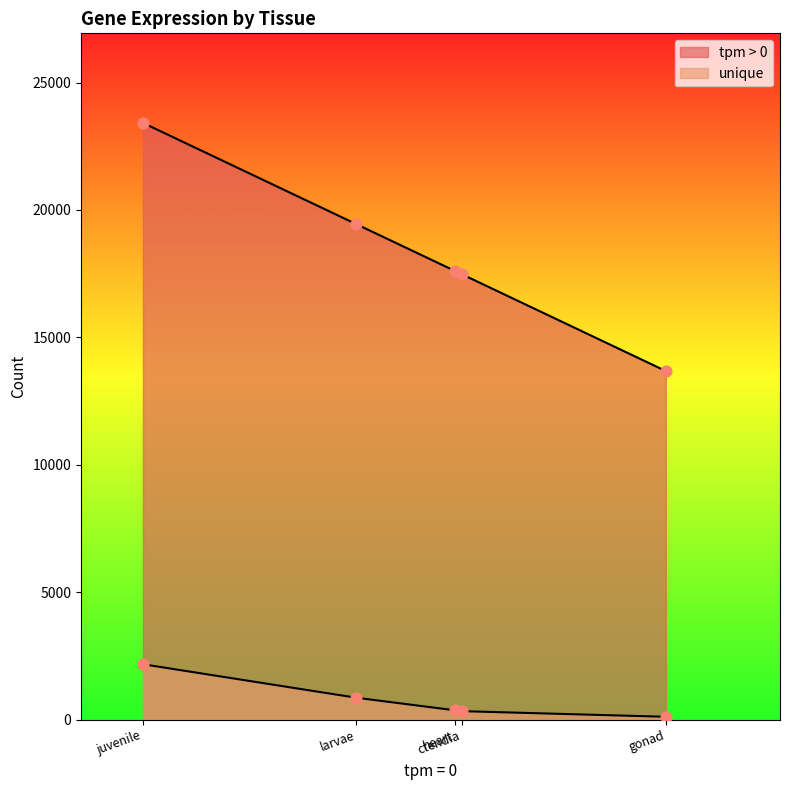

Which series reaches the maximum Y coordinate?

tpm > 0